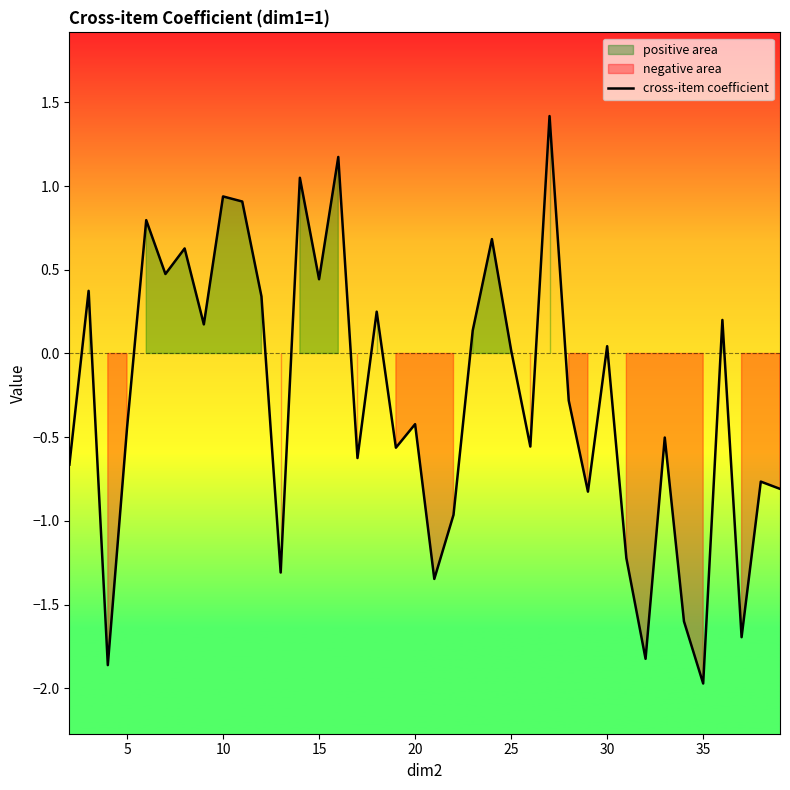

Count the number of data series in this chart.

1